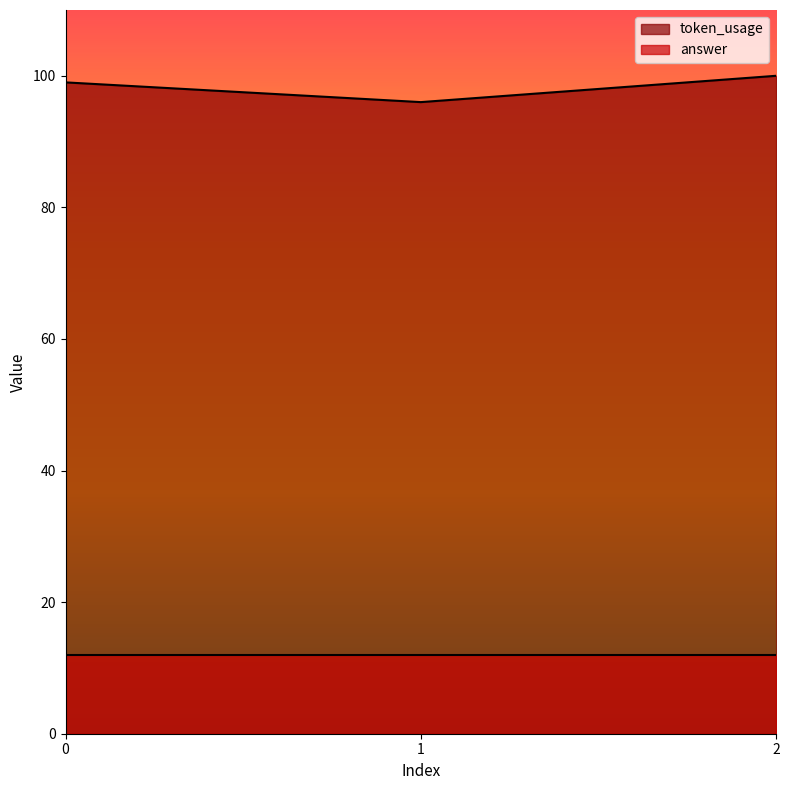

What is the value of the 1st point from the left?

99